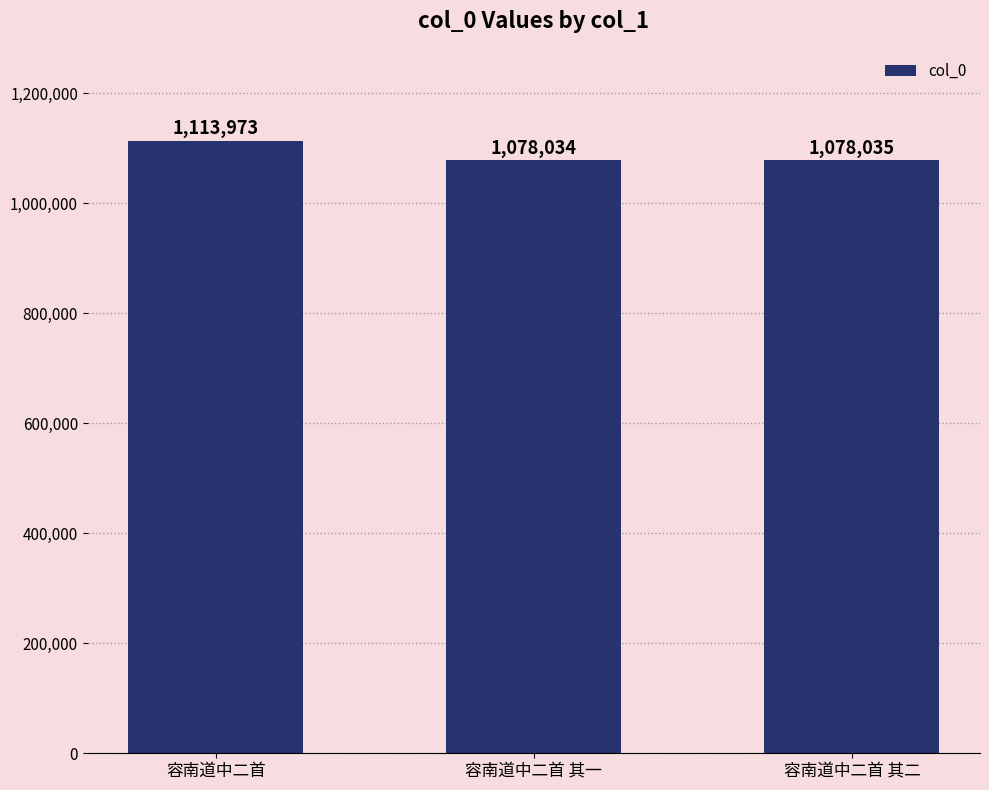

What is the value of the 1st bar from the left?

1113973